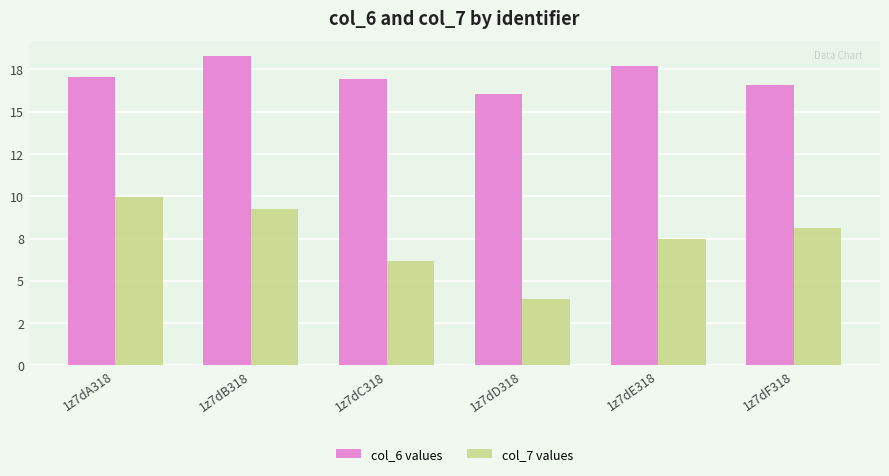

Reading left to right, list all the values displayed in this chart.

col_6: 17.0	18.3	16.9	16.0	17.7	16.6
col_7: 9.9	9.2	6.2	3.9	7.5	8.1